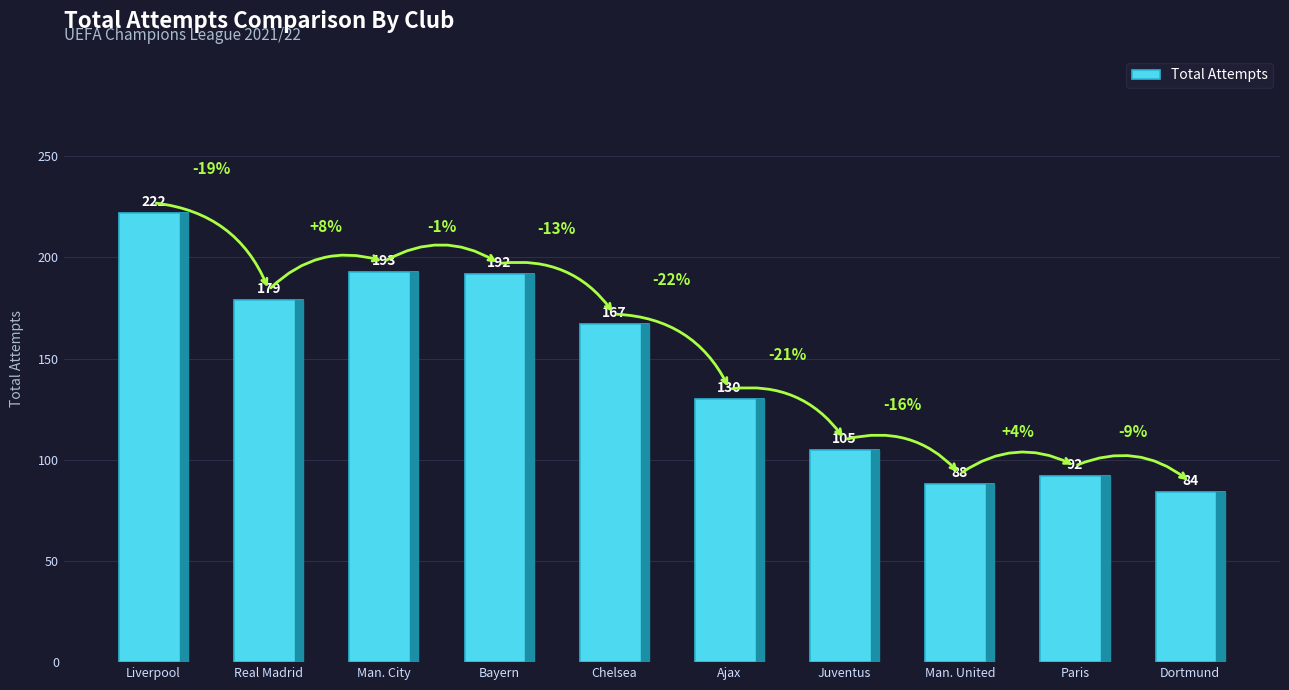

List the labels in order of value, largest first.

Liverpool, Man. City, Bayern, Real Madrid, Chelsea, Ajax, Juventus, Paris, Man. United, Dortmund